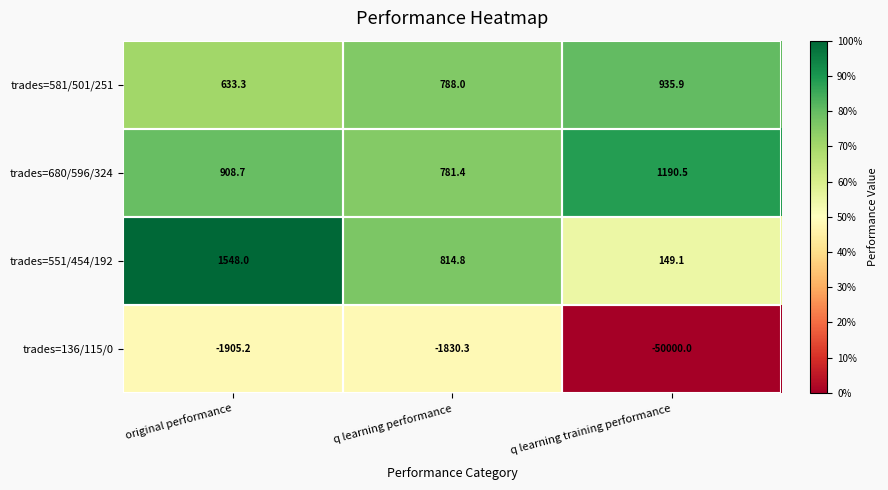

Which series has the largest range (max minus min)?

trades=136/115/0